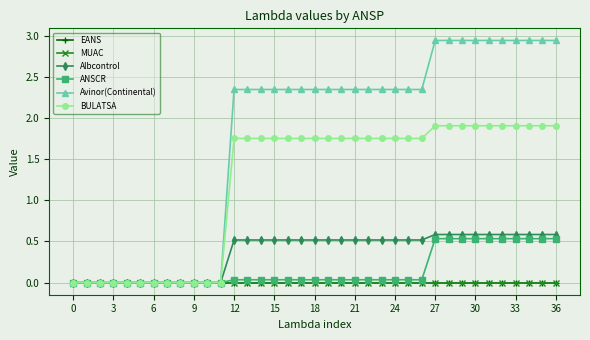

Does the chart have visible grid lines?

Yes